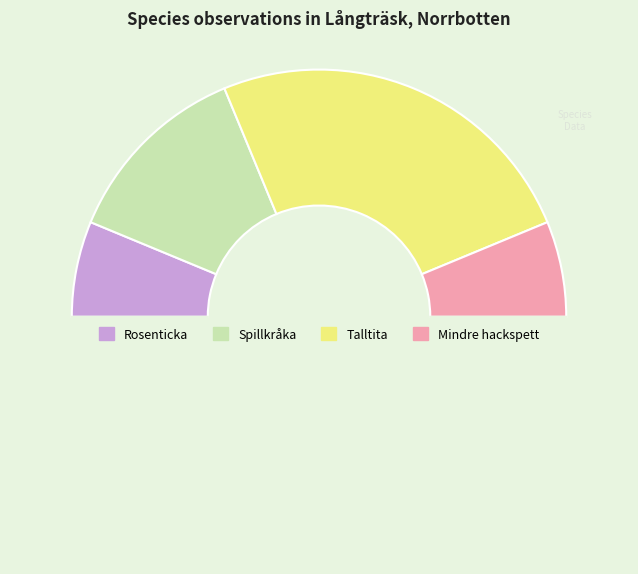

How many slices are in this pie chart?

5